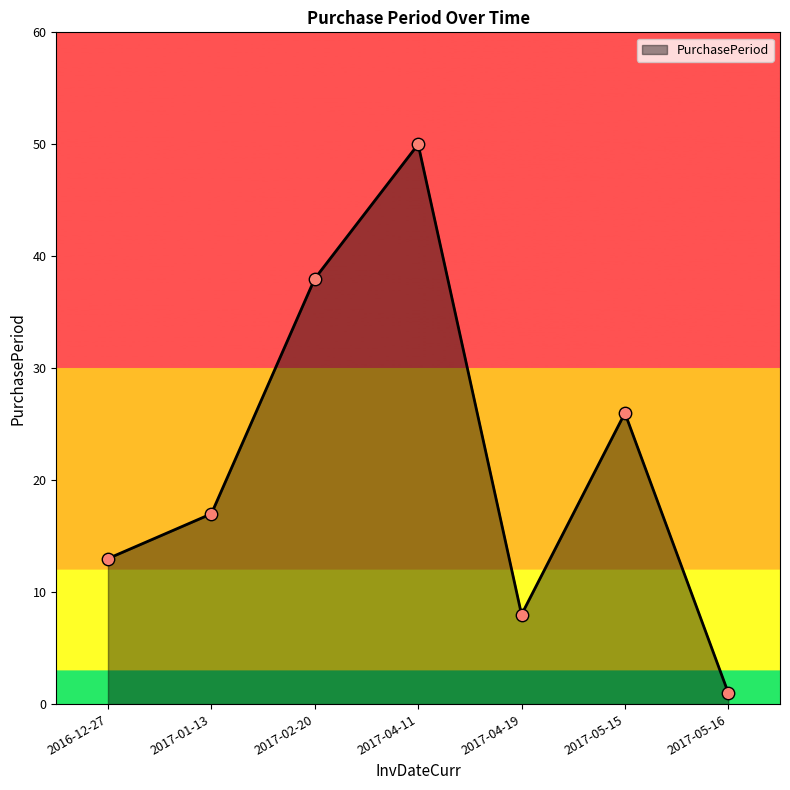

What is the change in value from 2017-01-13 to 2017-05-15?

+9